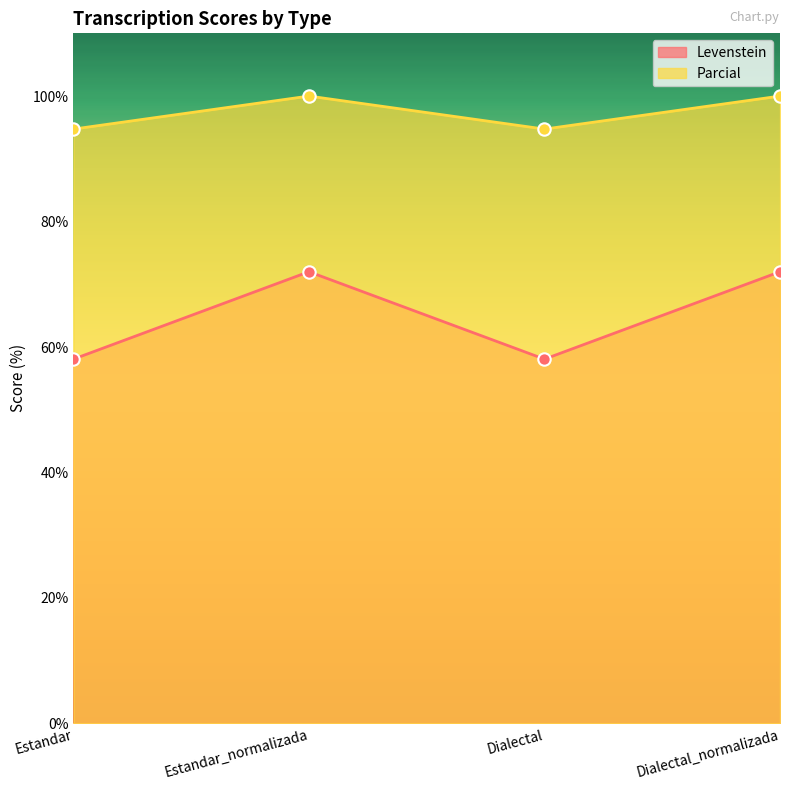

What are all the series names shown in the legend?

Levenstein, Parcial